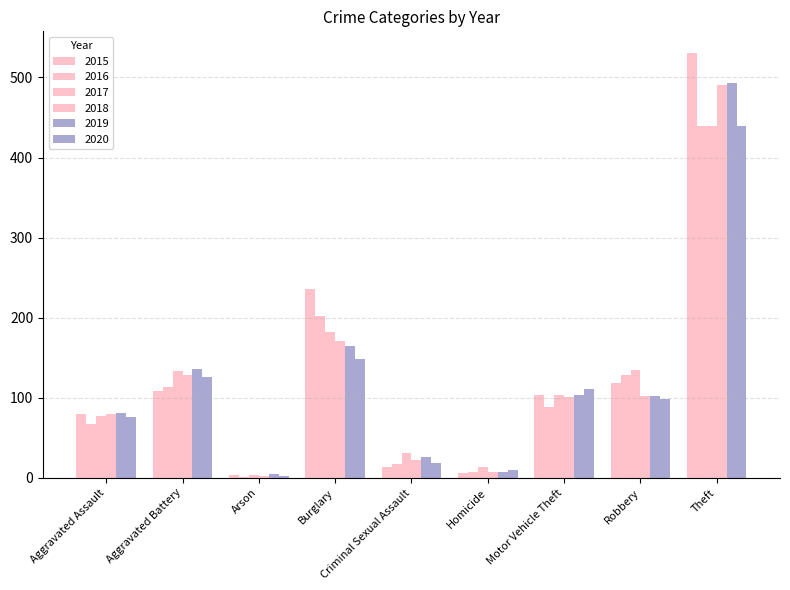

How many categories are shown in the chart?

9